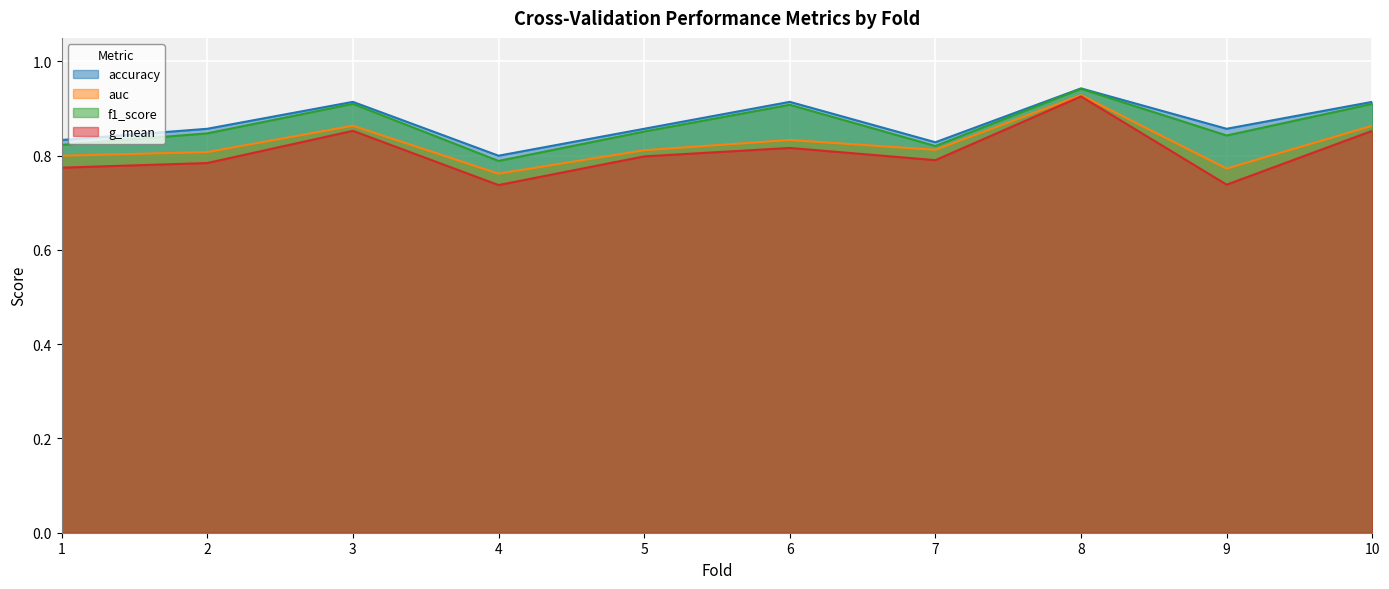

At how many categories does at least one series exceed 0?

10